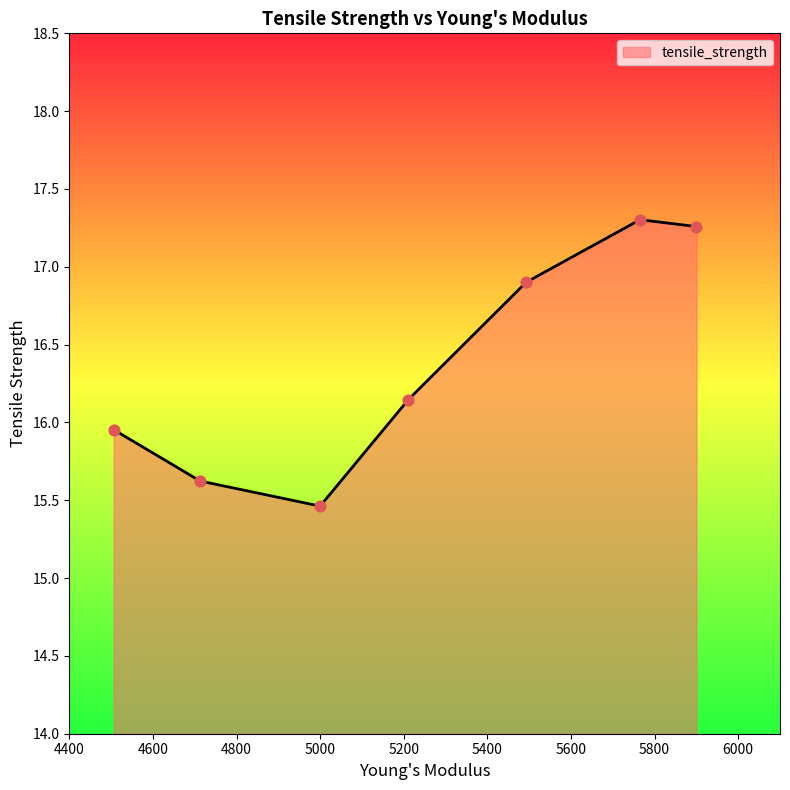

What is the average value?

16.4